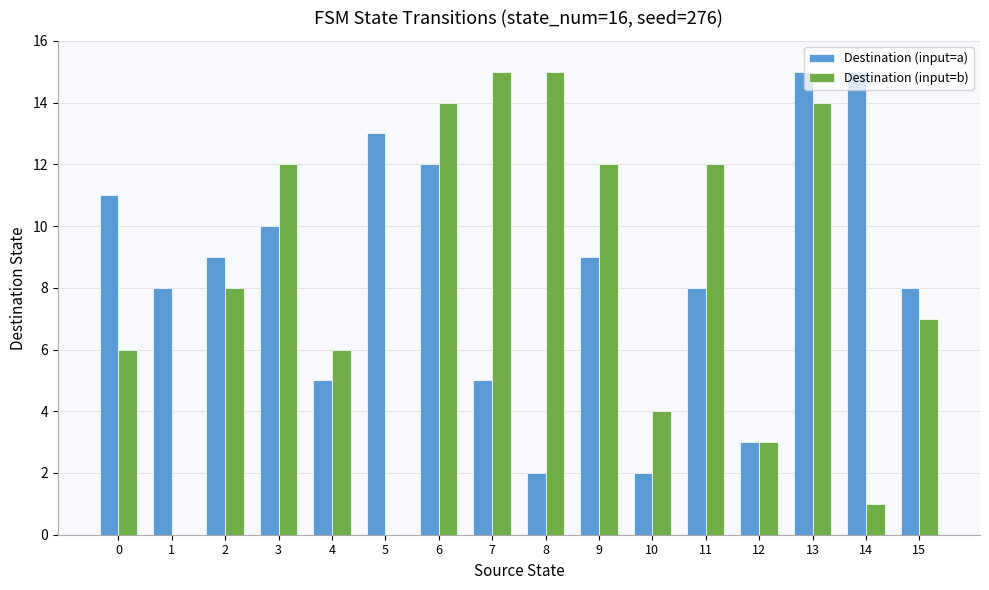

What is the maximum value shown in the chart?

15